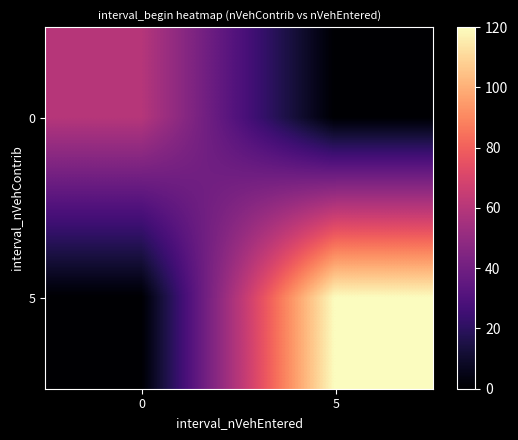

Reading right to left, transcribe all the data shown in this chart.

0: 5=0	0=60
5: 5=120	0=0